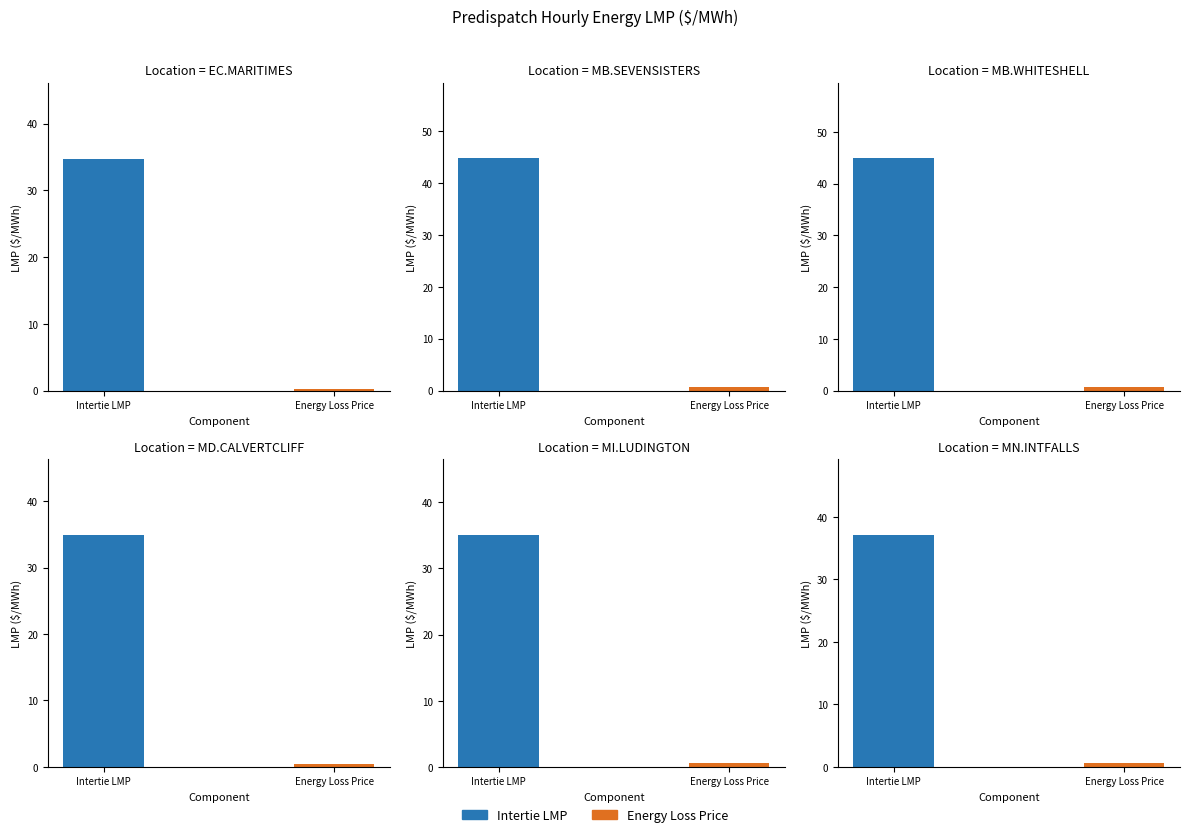

The value of Intertie LMP at MB.SEVENSISTERS_MBSK is 80.2. True or false?

False